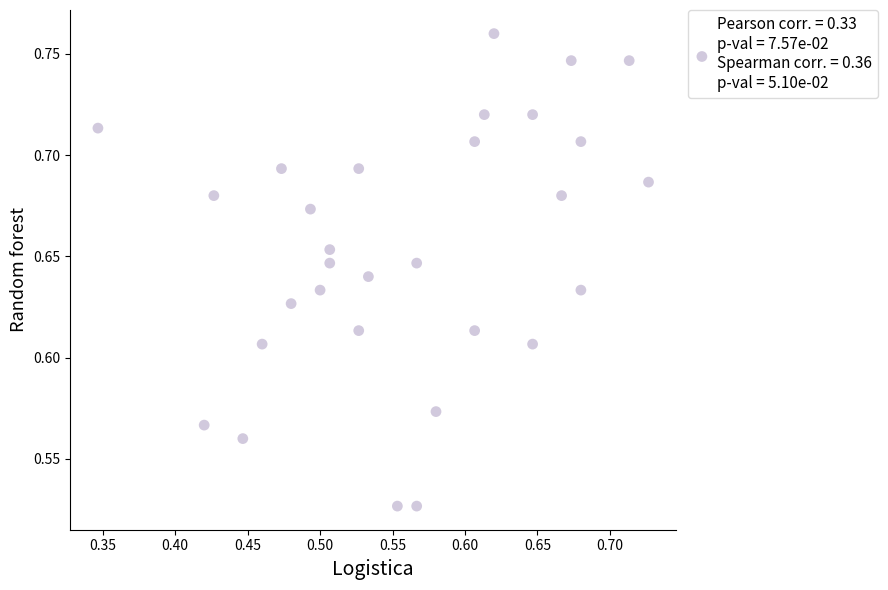

Count the number of points in this scatter plot.

30